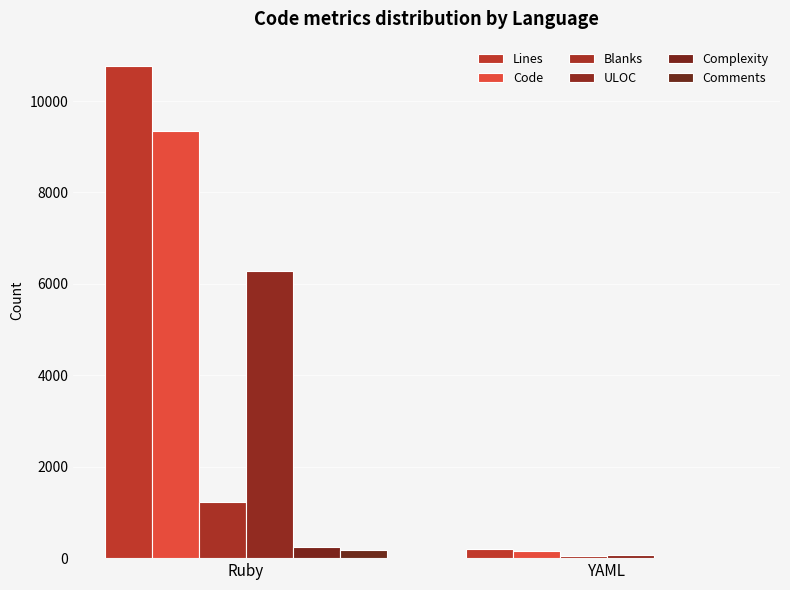

Reading right to left, list all the values displayed in this chart.

Lines: 205	10760
Code: 165	9343
Blanks: 40	1232
ULOC: 74	6286
Complexity: 0	253
Comments: 0	179